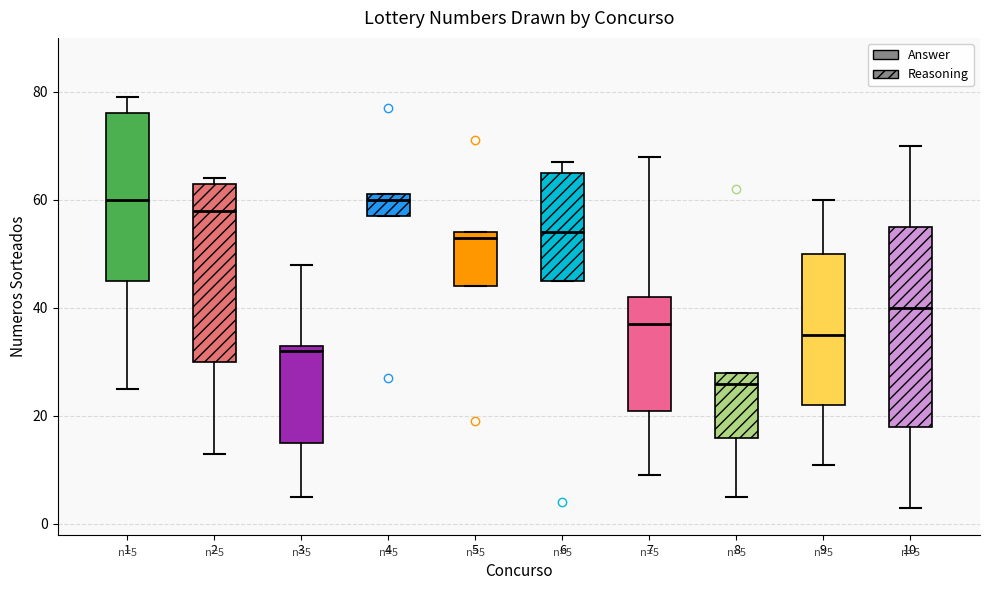

Which box's median line is the lowest?

8